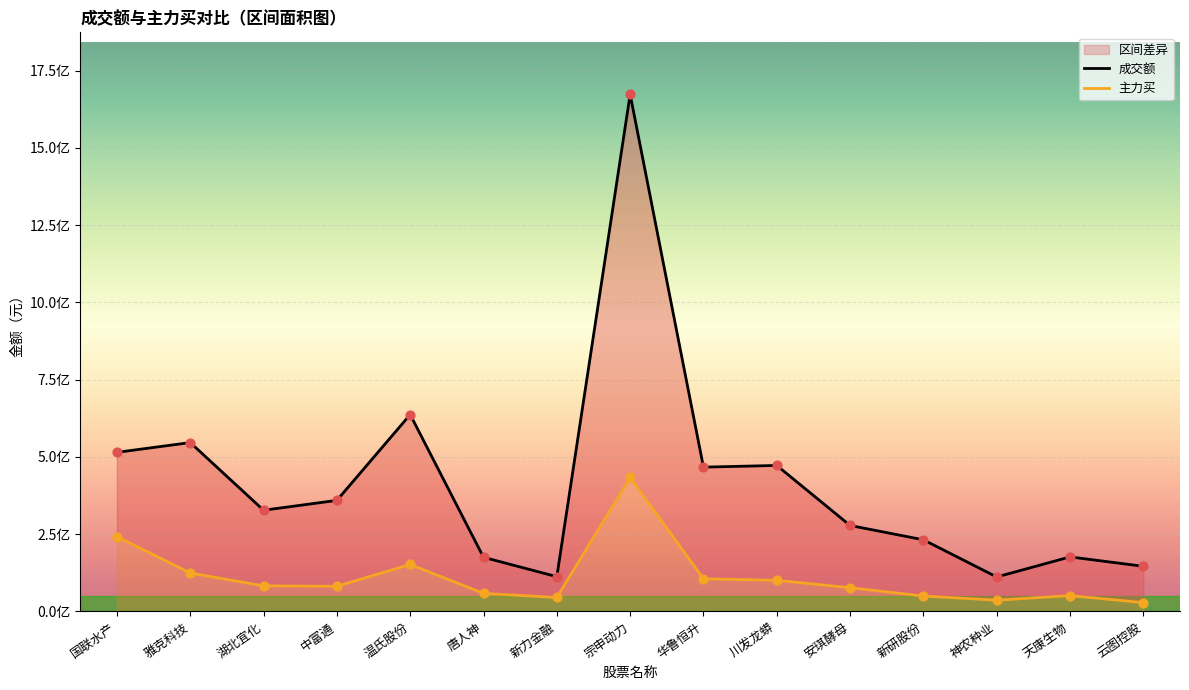

Which series has the largest total across all categories?

成交额